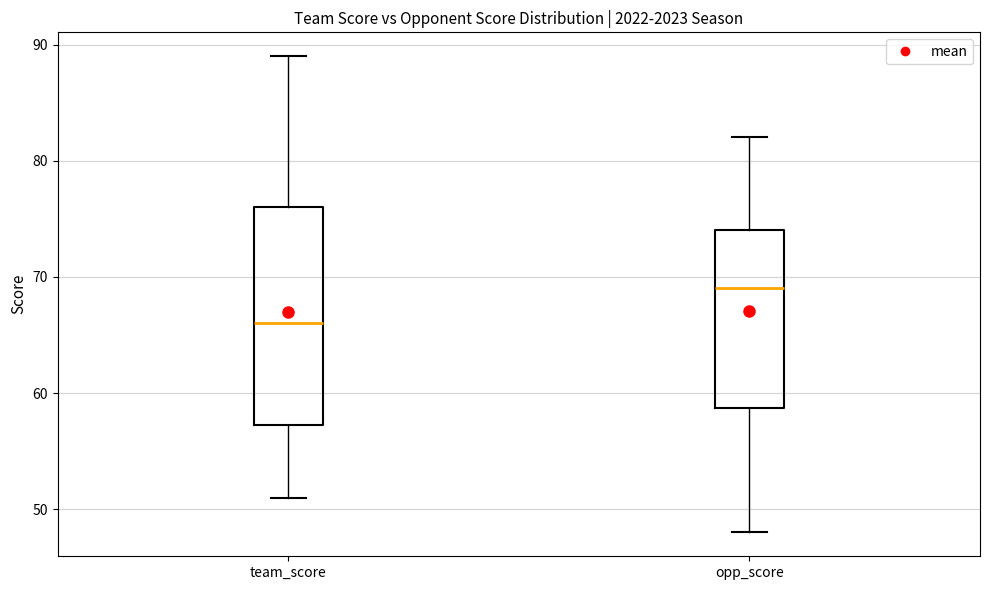

Which box's median line is the highest?

opp_score